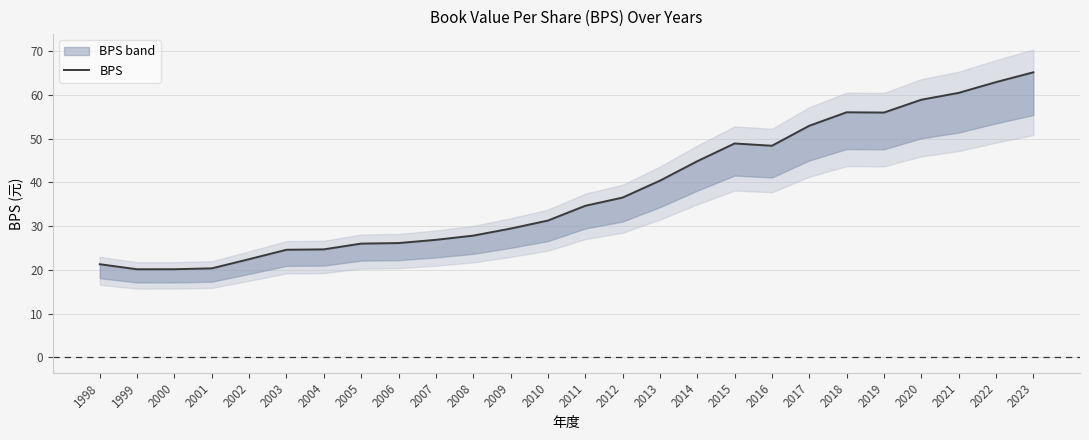

Which label corresponds to the largest value in the chart?

2023